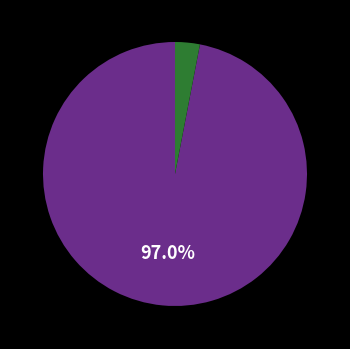

Is there any slice that represents more than half of the pie?

Yes